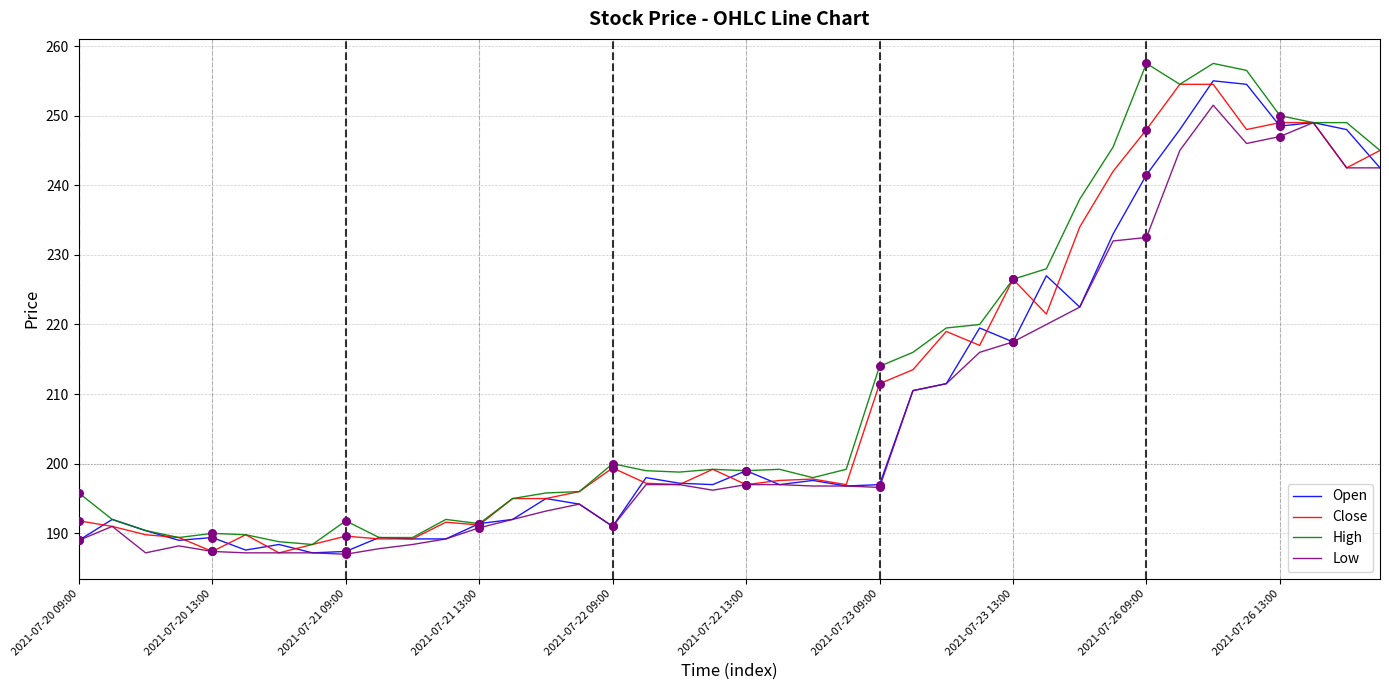

Which series has the widest spread of values?

High